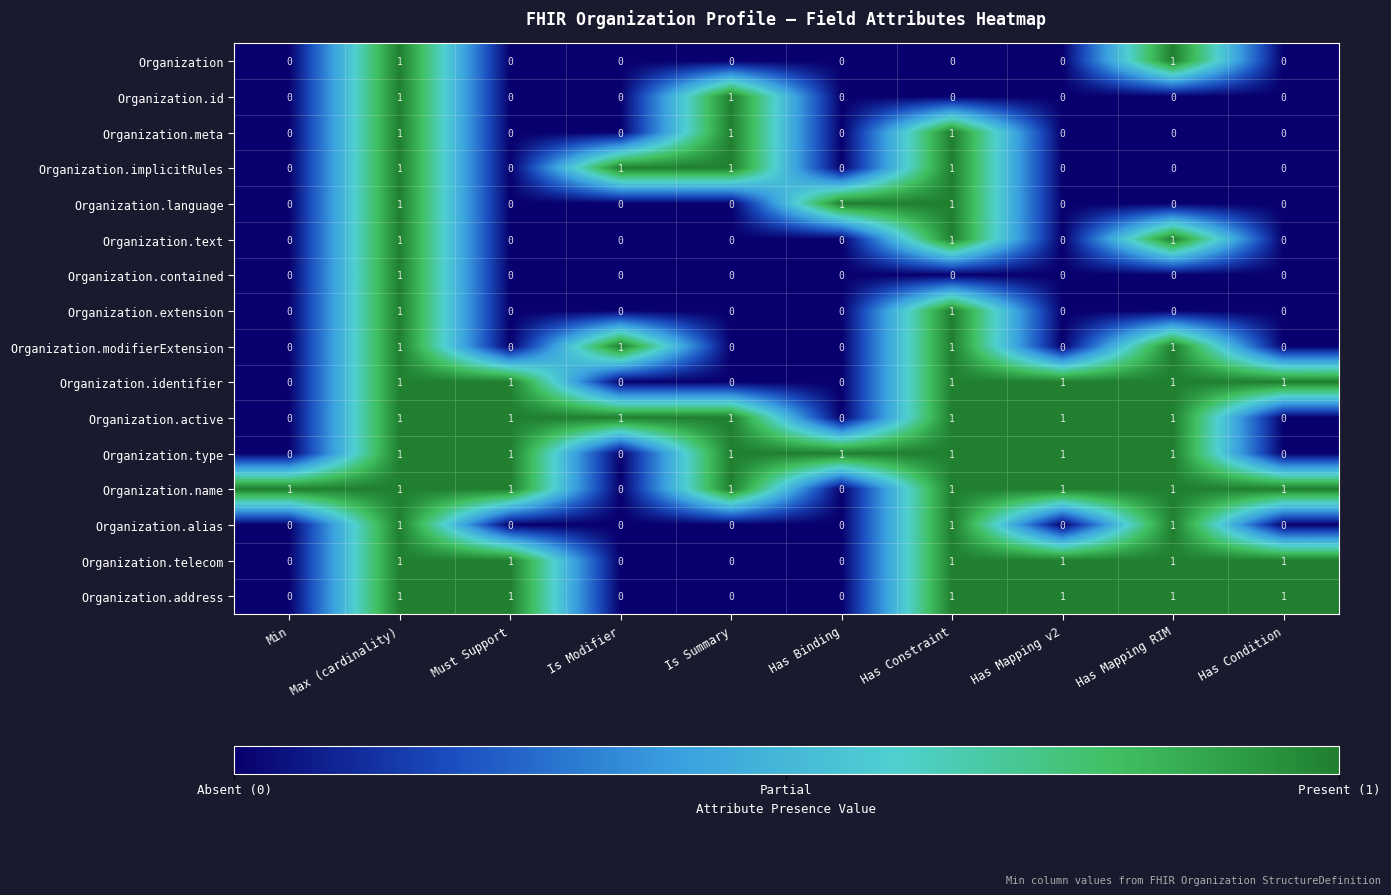

The Organization.address series shows 0 at Has Binding. True or false?

True